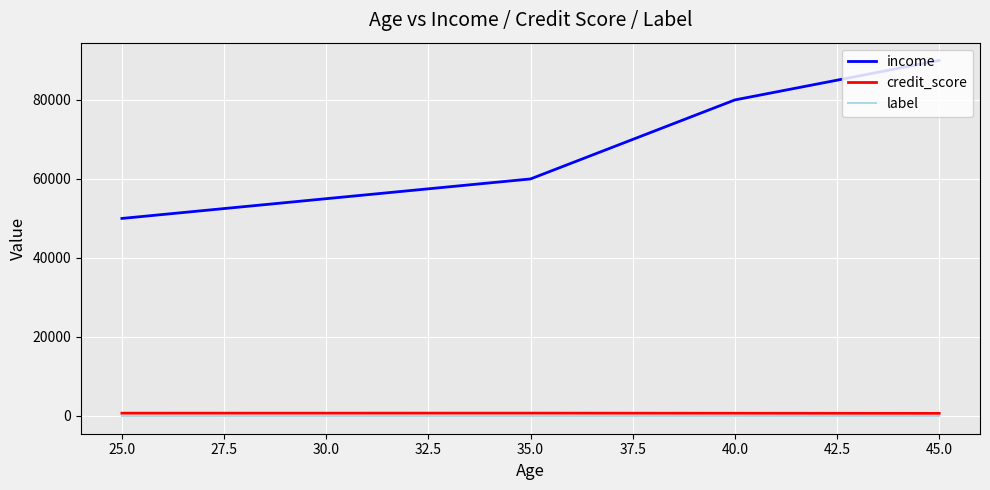

Does the chart have visible grid lines?

Yes